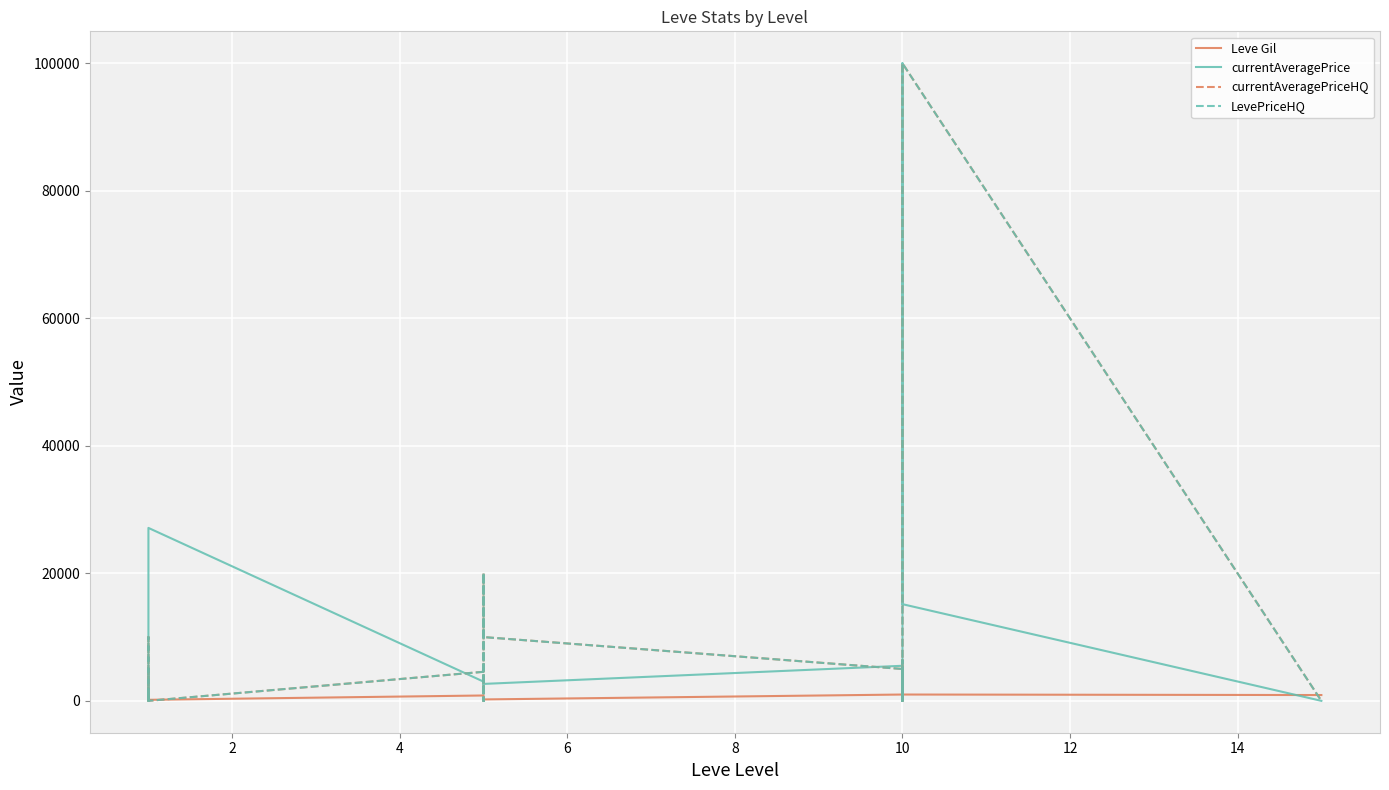

At how many categories does at least one series exceed 11064?

5